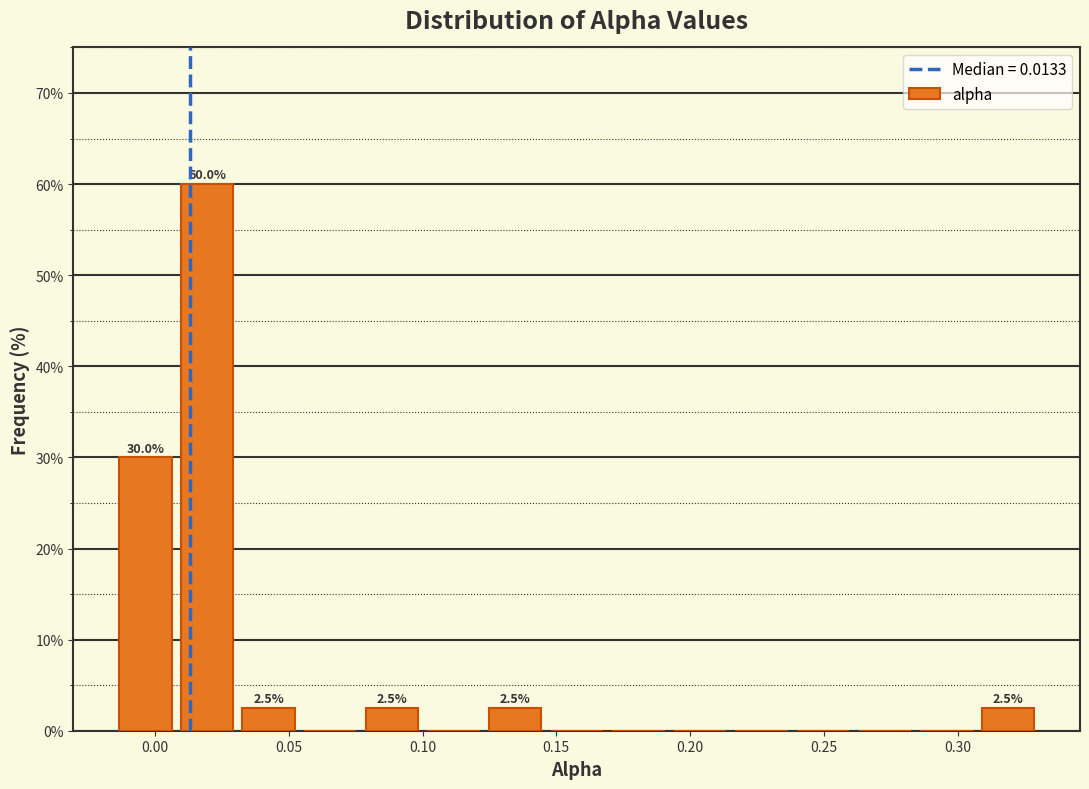

Which range on the x-axis has the tallest bar?

0.010 to 0.030